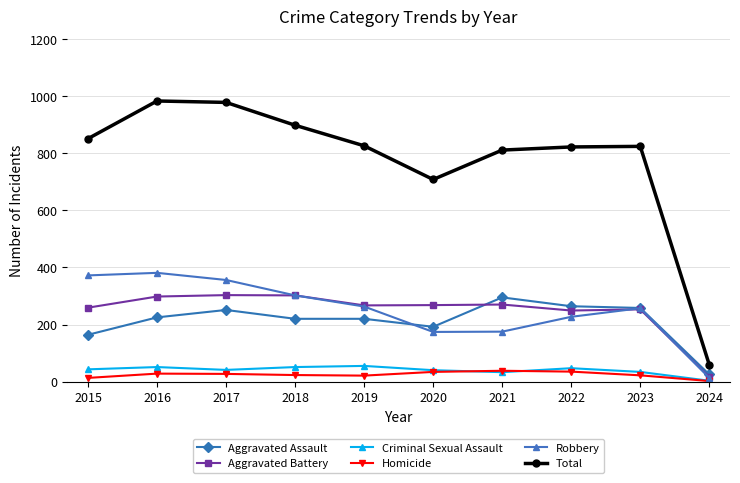

True or false: Total has more than 2 interior local peaks.

False